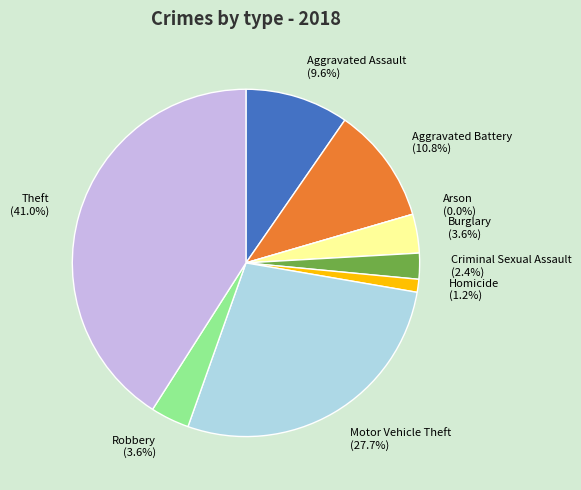

Between Homicide and Robbery, which is larger?

Robbery